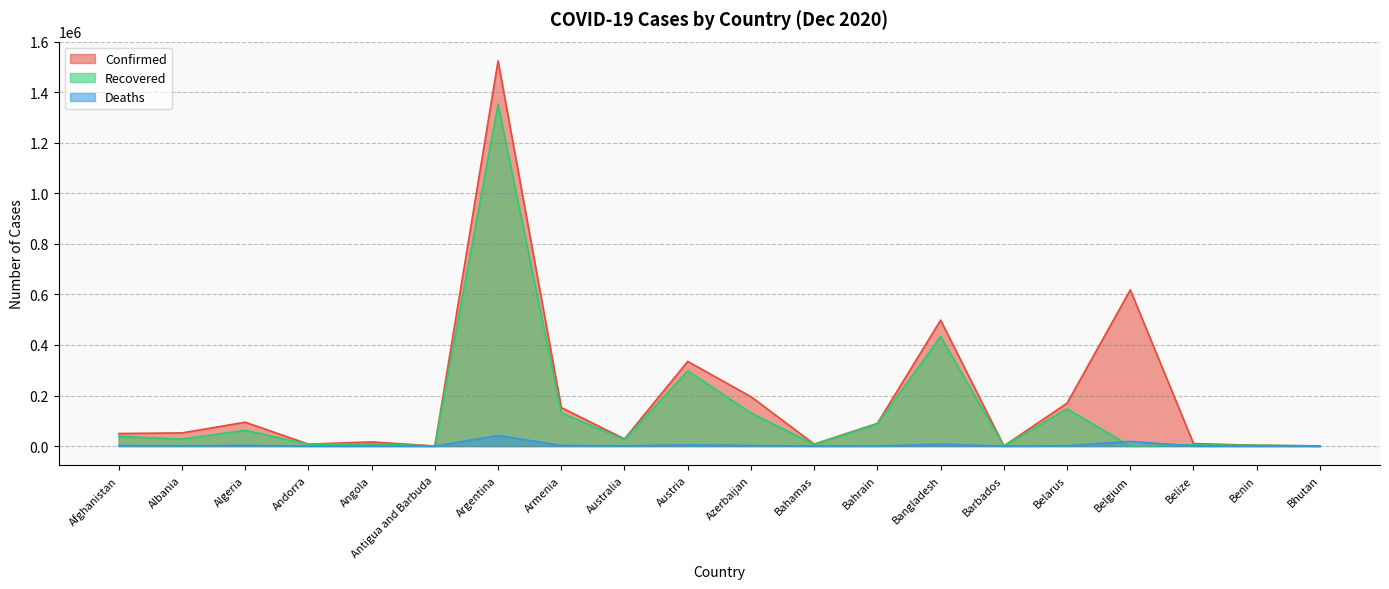

Does the chart have visible grid lines?

Yes